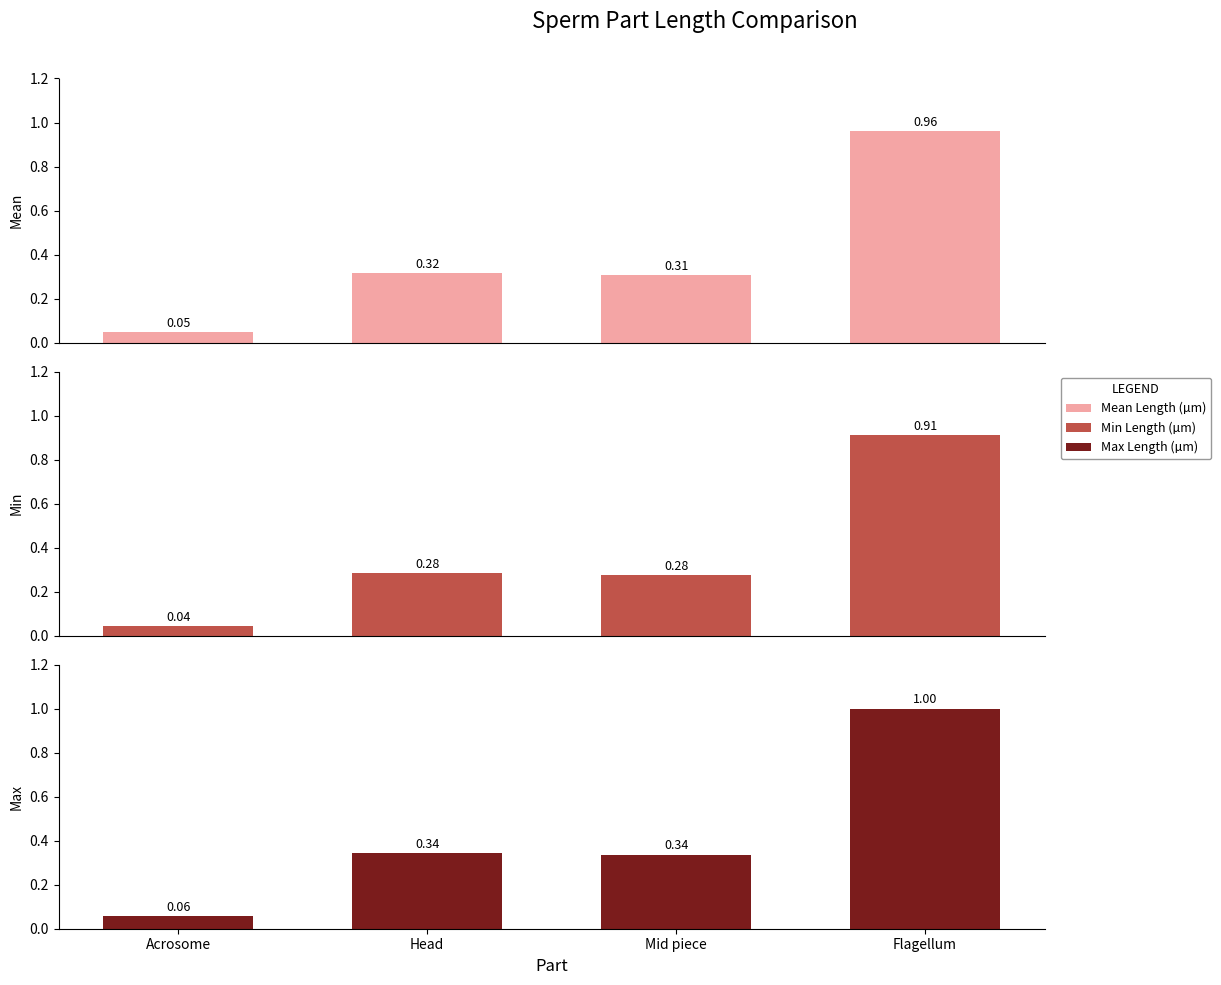

Where is Min Length (µm) nearest to the value 0?

Acrosome